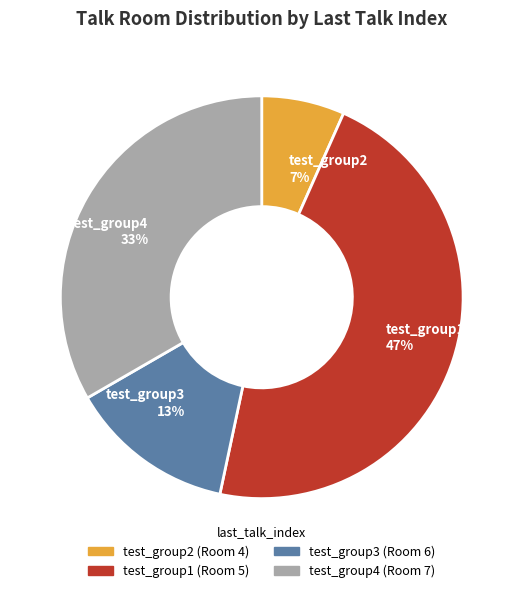

Which has a higher value, test_group4 33% or test_group2 7%?

test_group4 33%